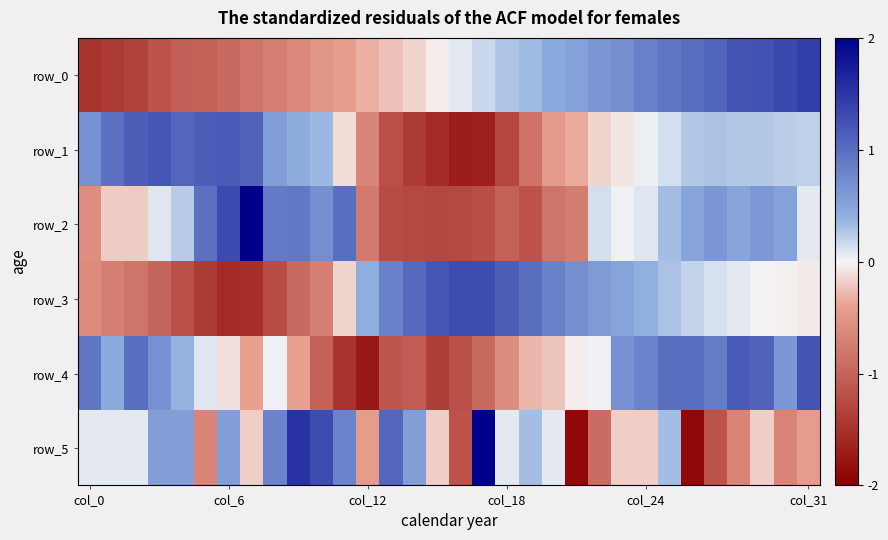

Which category has the highest value in the row_5 series?

17